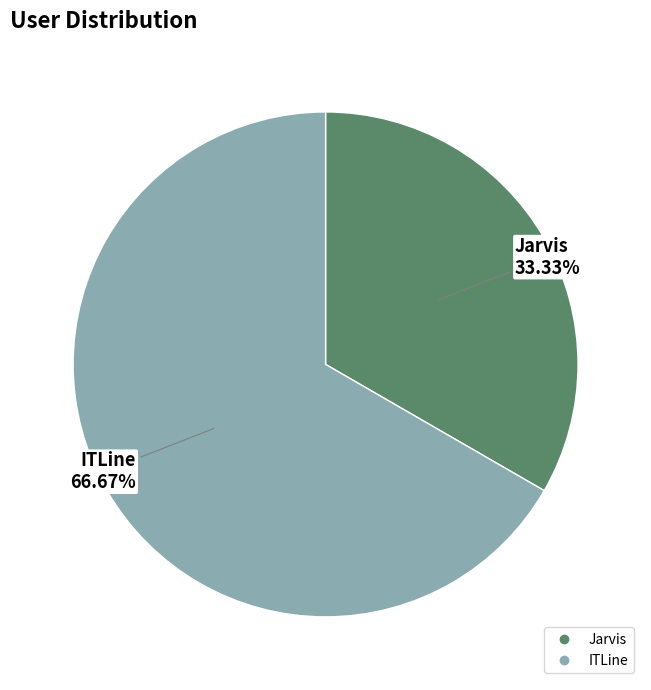

How many segments does this pie chart have?

2